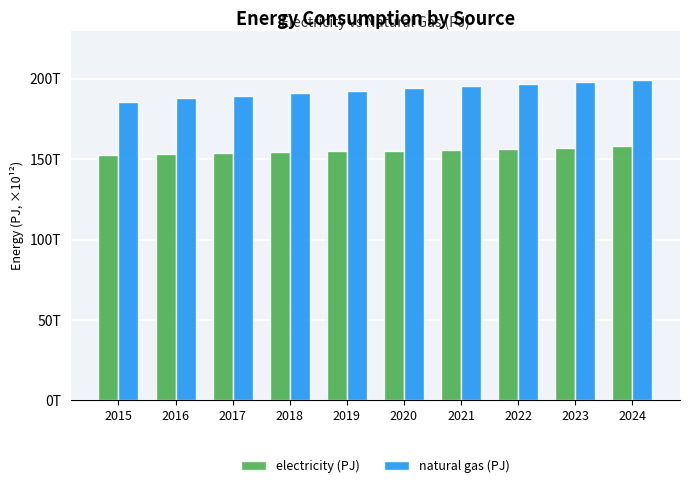

Does the chart contain any negative values?

No